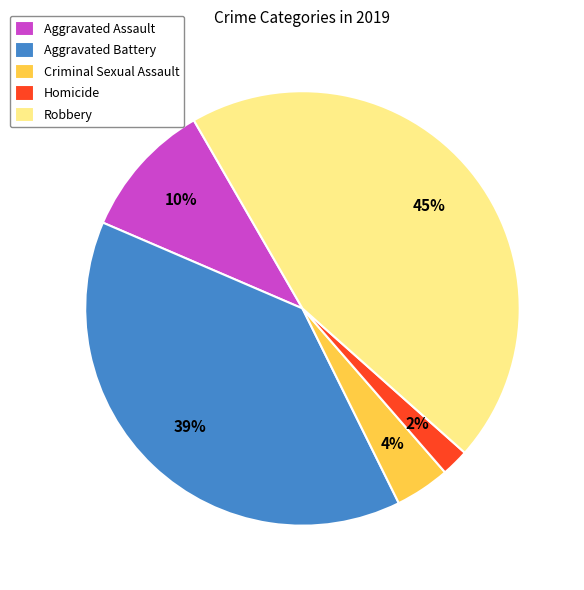

Rank the categories by value from highest to lowest.

Robbery, Aggravated Battery, Aggravated Assault, Criminal Sexual Assault, Homicide